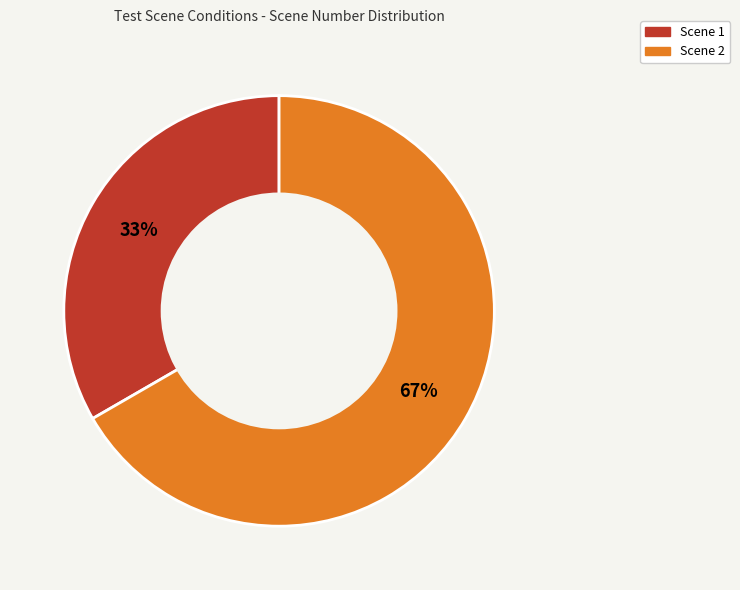

Does any single category account for the majority?

Yes